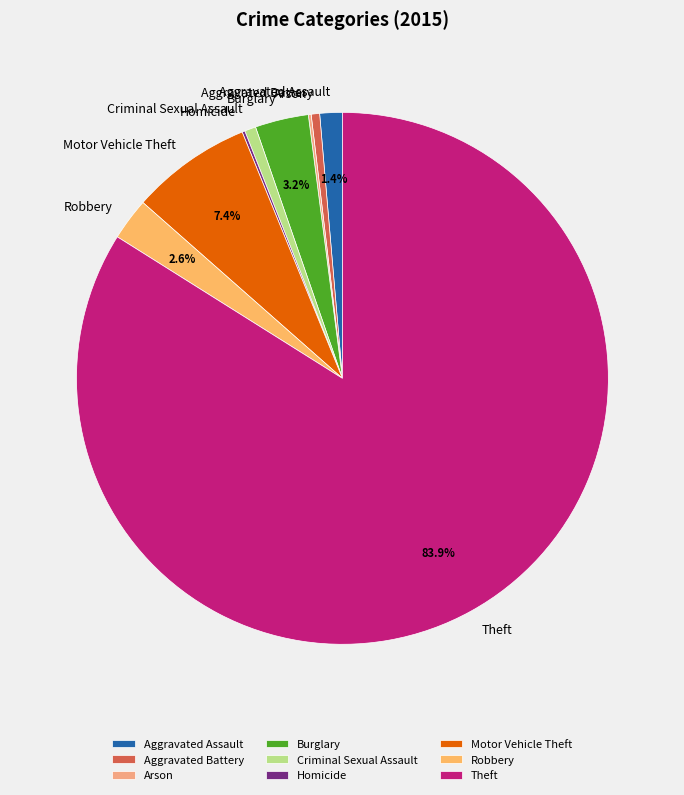

Between Aggravated Assault and Burglary, which is larger?

Burglary